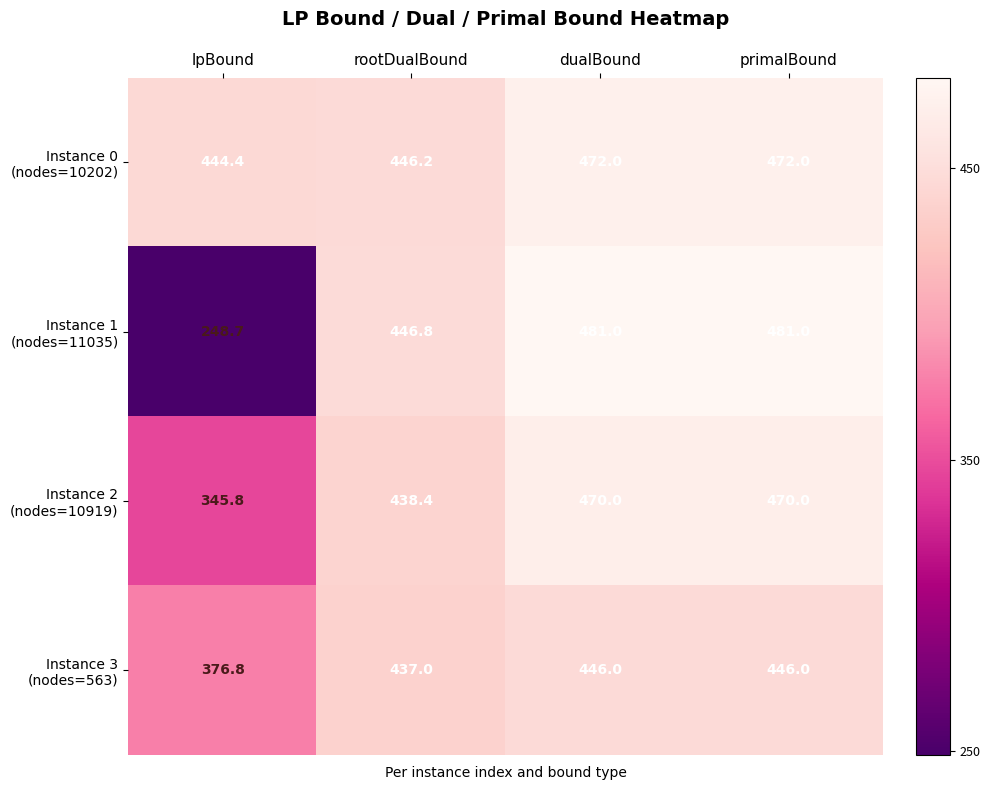

What is the spread (max minus min) of values at rootDualBound?

9.8